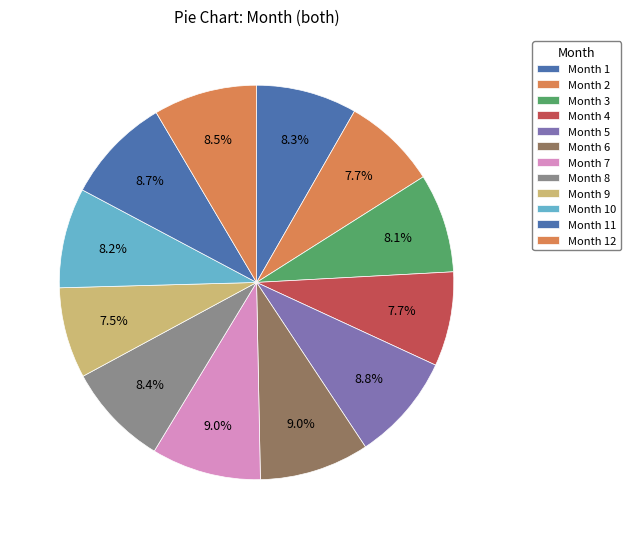

Is there a majority slice in this chart?

No